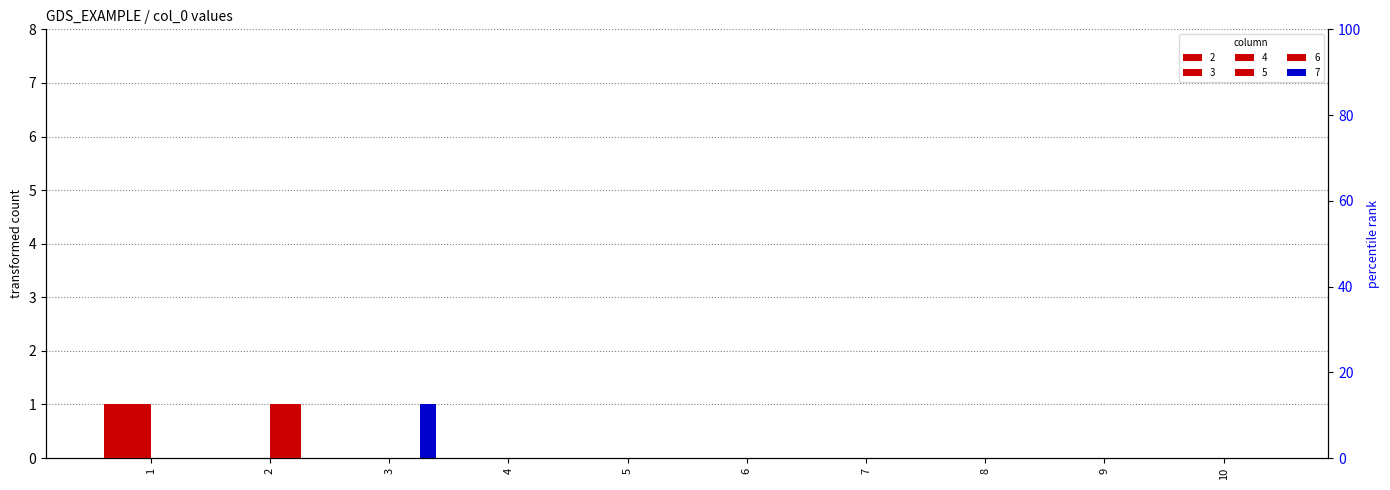

Reading left to right, what are all the values shown in this chart?

2: 1=1	2=0	3=0	4=0	5=0	6=0	7=0	8=0	9=0	10=0
3: 1=1	2=0	3=0	4=0	5=0	6=0	7=0	8=0	9=0	10=0
4: 1=1	2=0	3=0	4=0	5=0	6=0	7=0	8=0	9=0	10=0
5: 1=0	2=1	3=0	4=0	5=0	6=0	7=0	8=0	9=0	10=0
6: 1=0	2=1	3=0	4=0	5=0	6=0	7=0	8=0	9=0	10=0
7: 1=0	2=0	3=1	4=0	5=0	6=0	7=0	8=0	9=0	10=0